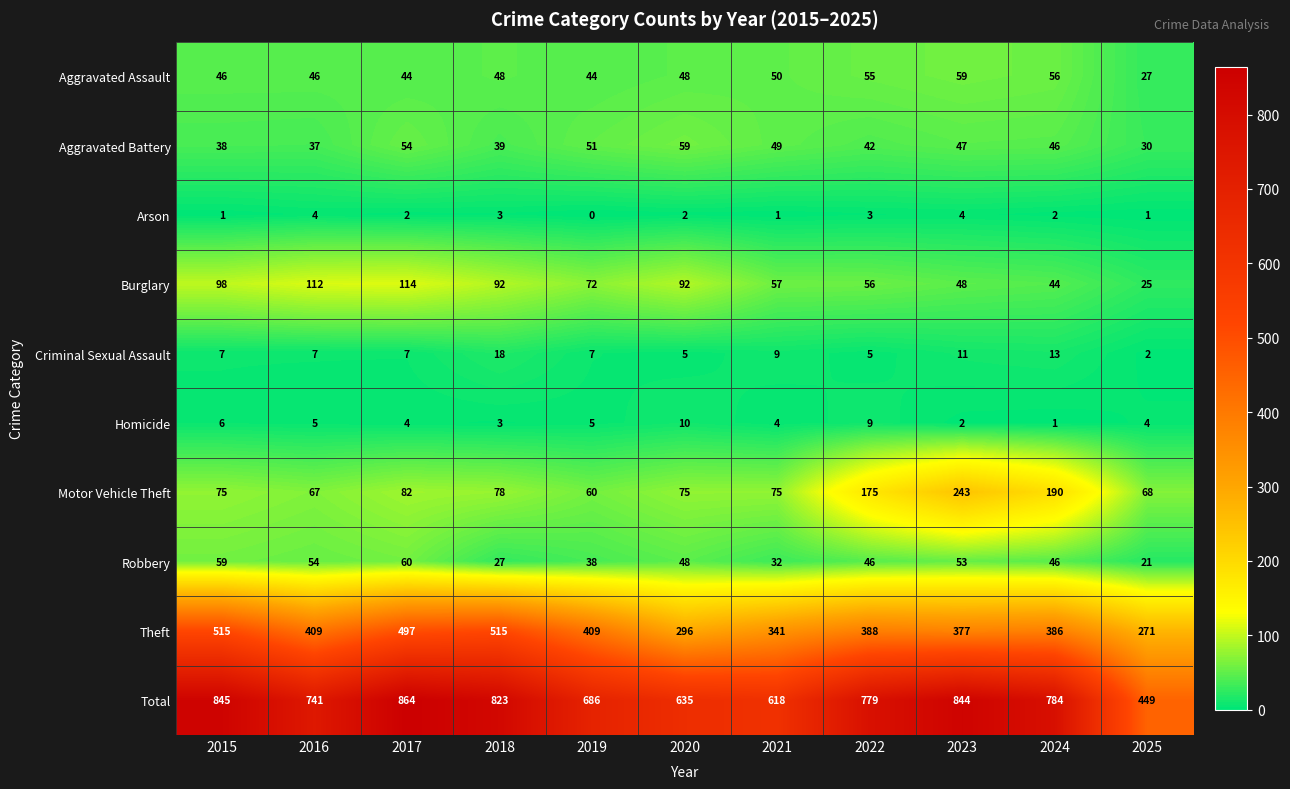

What is the difference between the Total values at 2023 and 2024?

60